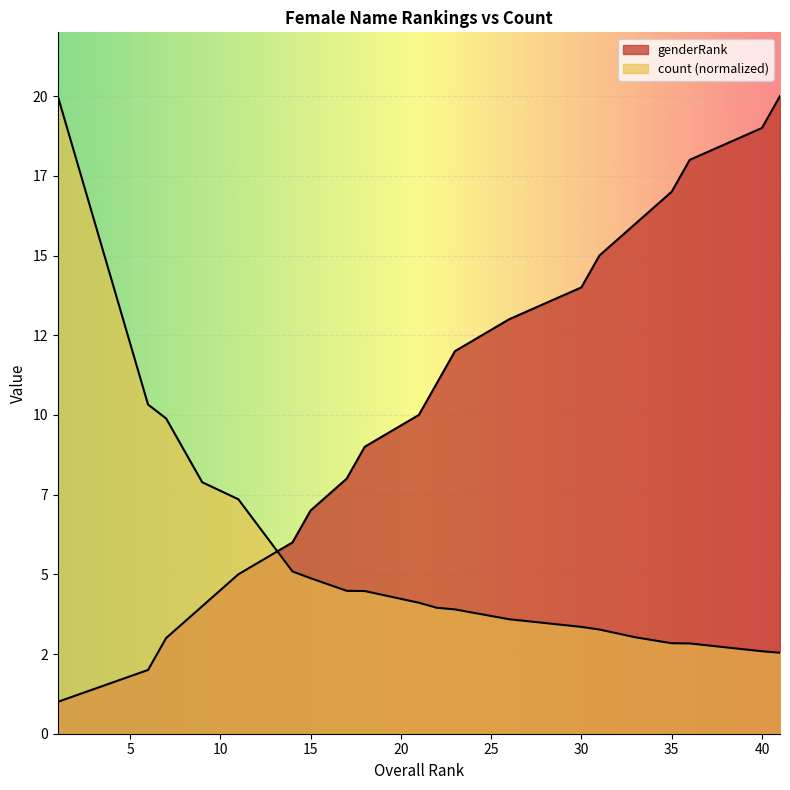

Which category has the highest value in the genderRank series?

41